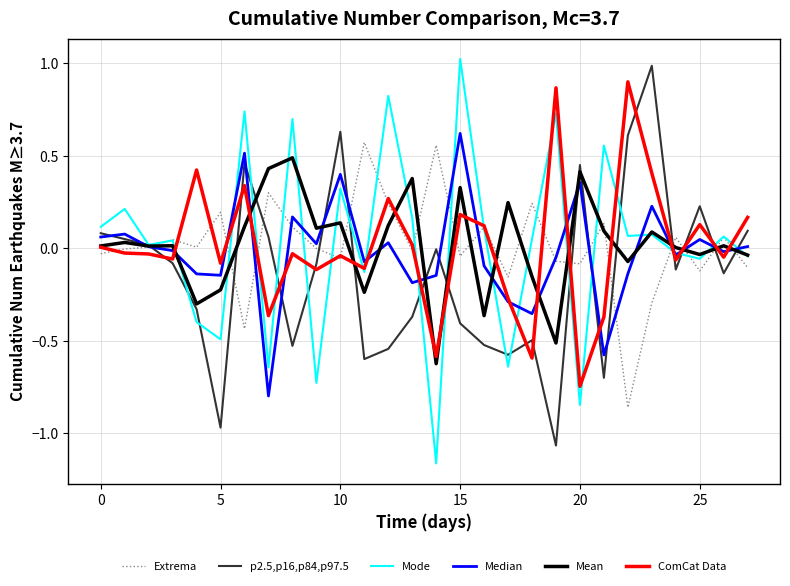

What is the greatest value displayed?

1.0